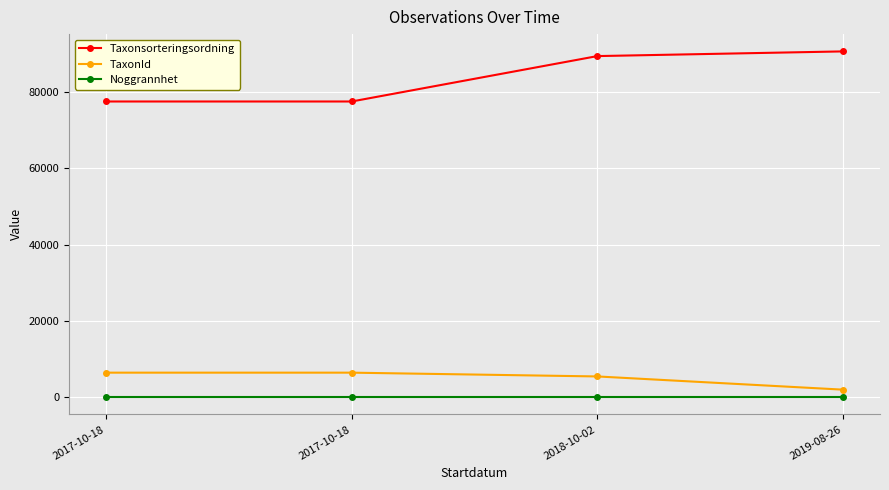

Reading left to right, list all the values displayed in this chart.

Taxonsorteringsordning: 77506	77506	89410	90638
TaxonId: 6425	6425	5432	1968
Noggrannhet: 5	5	5	5